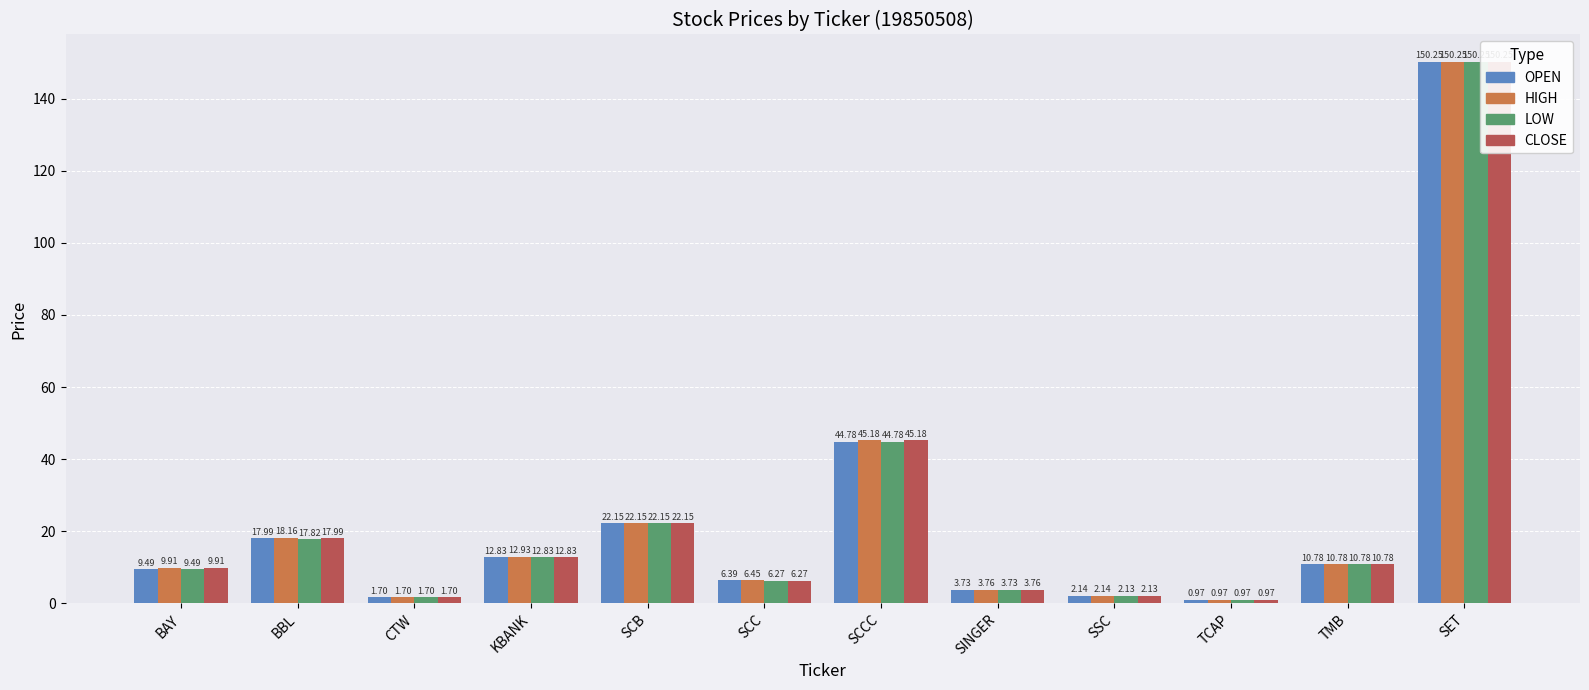

Which category has the highest value in the CLOSE series?

SET